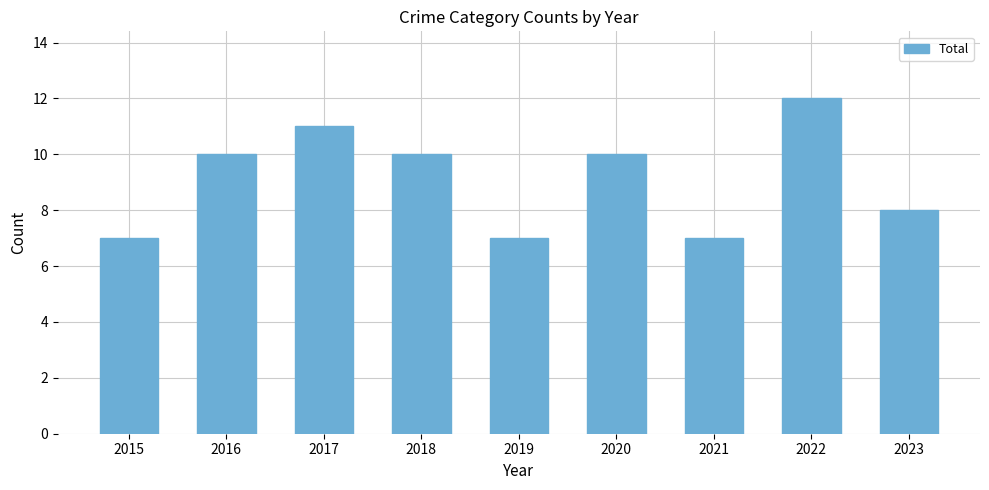

Reading right to left, transcribe all the data shown in this chart.

8	12	7	10	7	10	11	10	7